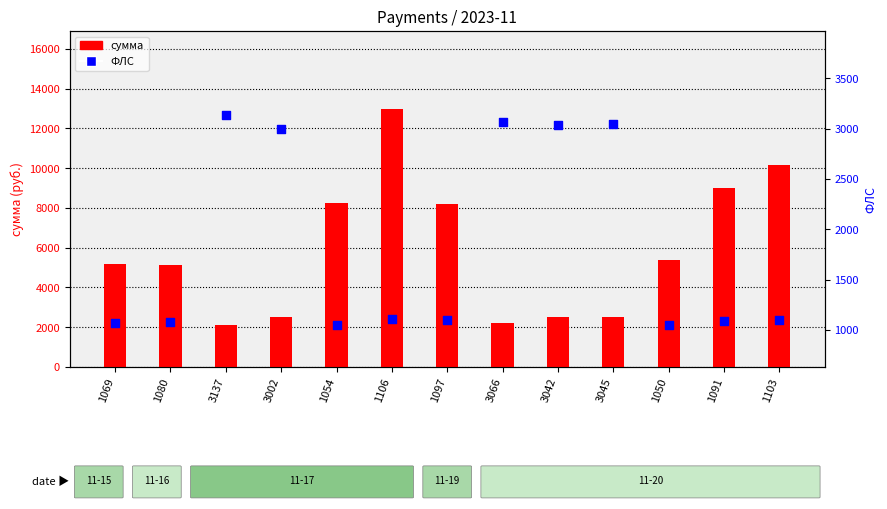

Which series has the largest Y range (max minus min)?

сумма